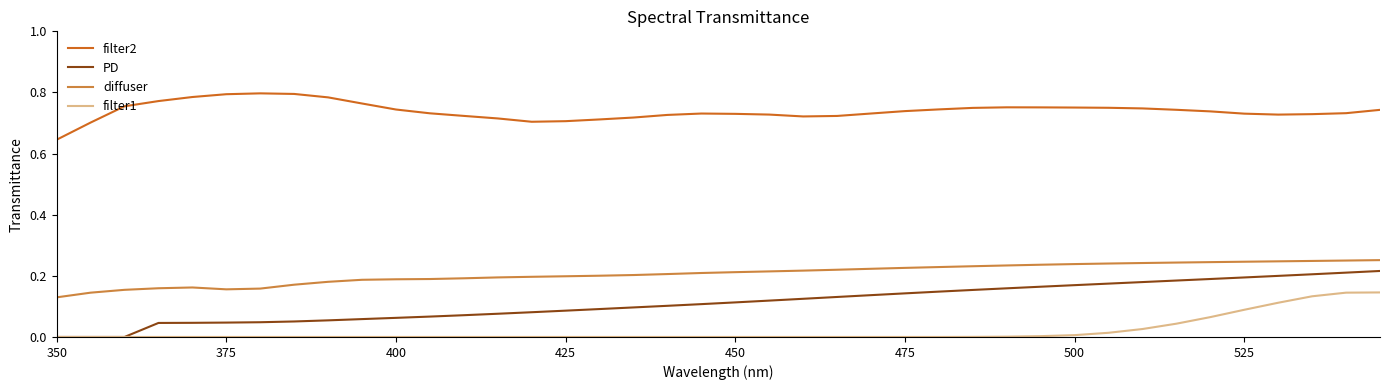

Which series has the largest total across all categories?

filter2